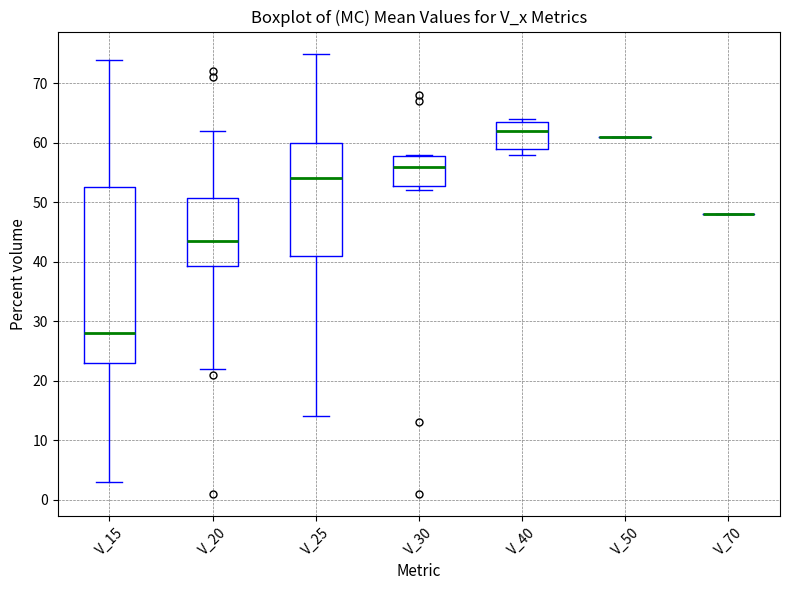

Comparing the boxes themselves (not the whiskers), which one is the tallest?

V_15